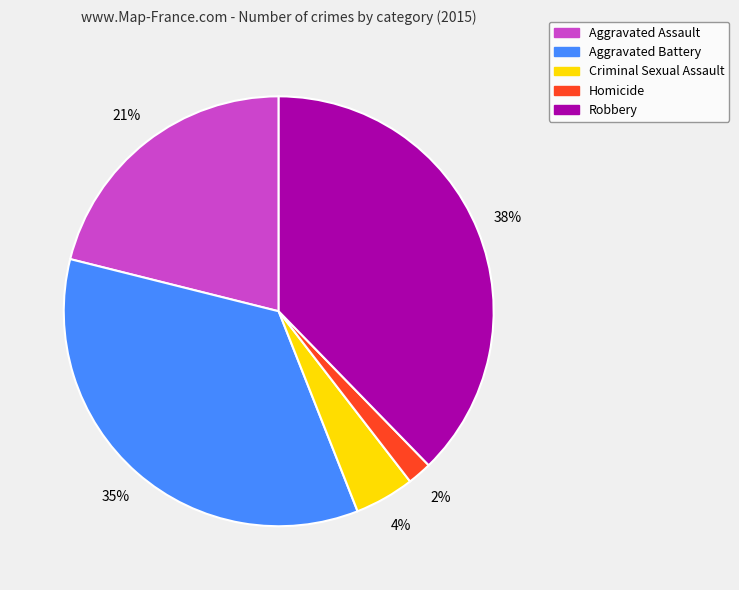

What is the smallest slice in the pie chart?

Homicide